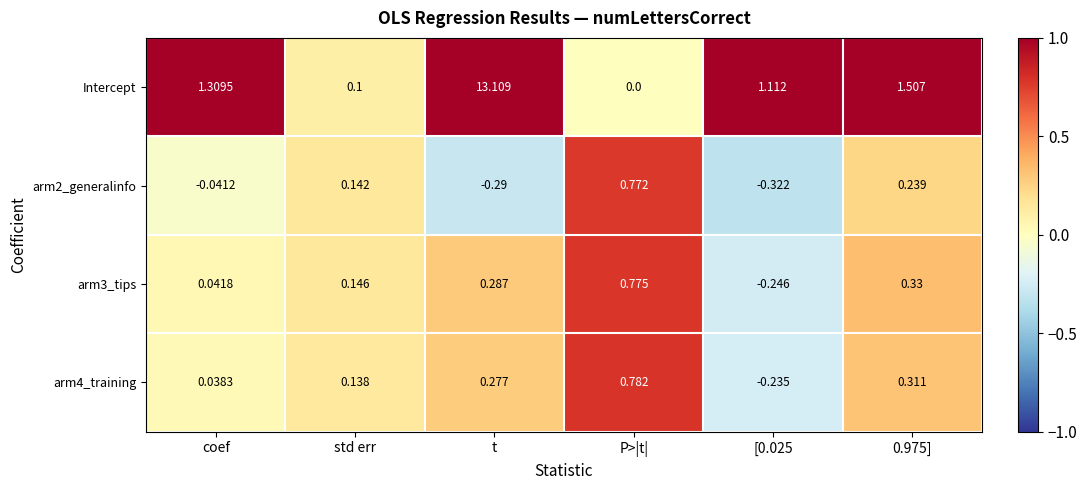

Which series has the widest spread of values?

Intercept